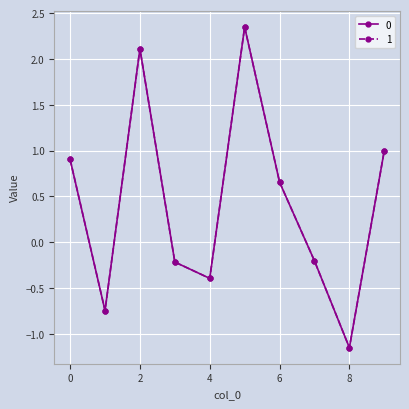

What is the value of the 0 point at the 10th from the left?

1.0